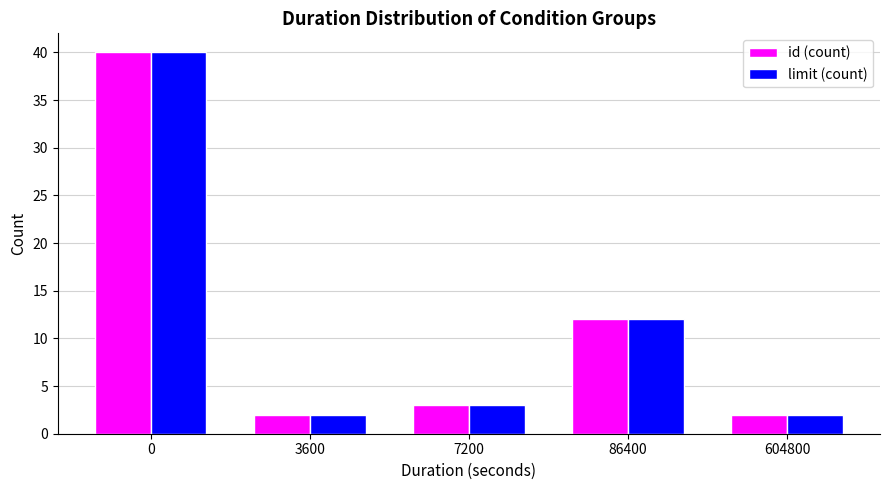

Reading left to right, transcribe all the data shown in this chart.

id (count): 40	2	3	12	2
limit (count): 40	2	3	12	2